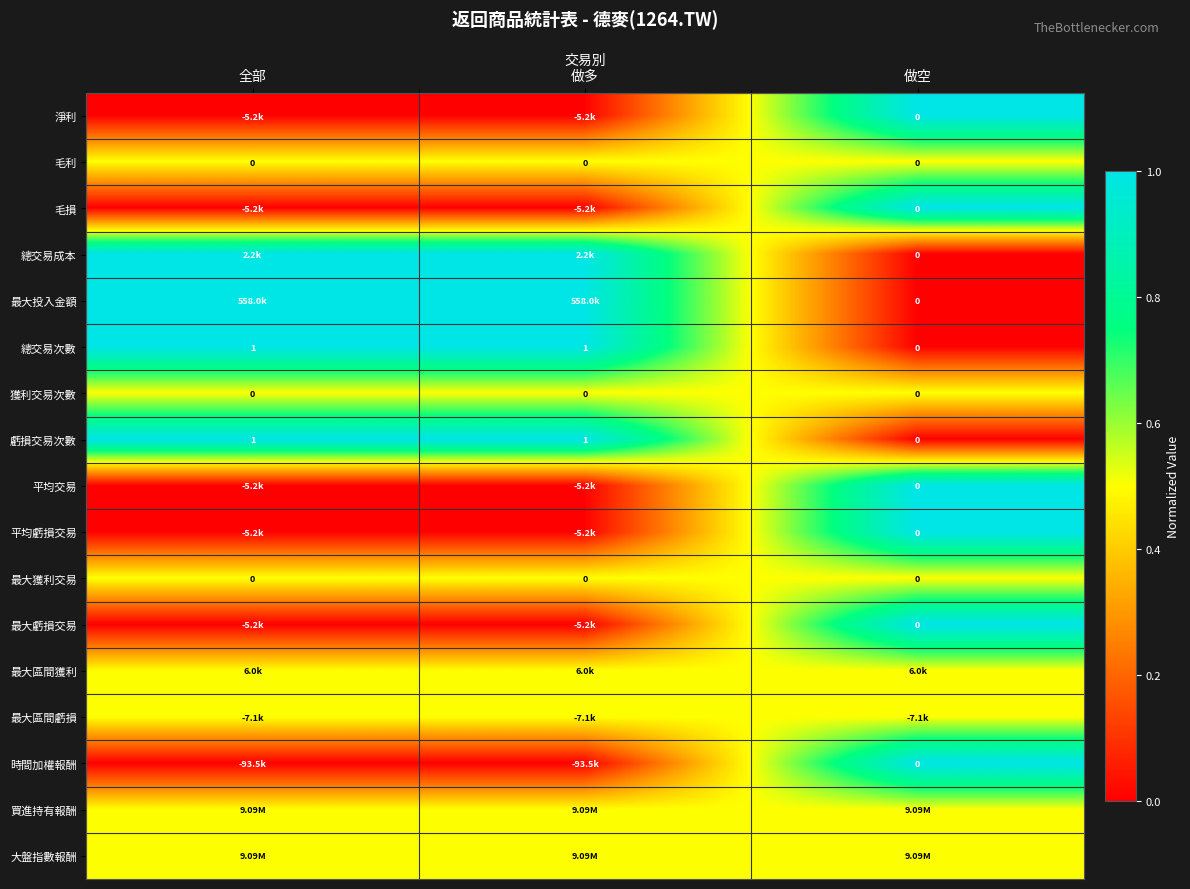

At which label does 總交易次數 reach its minimum?

做空